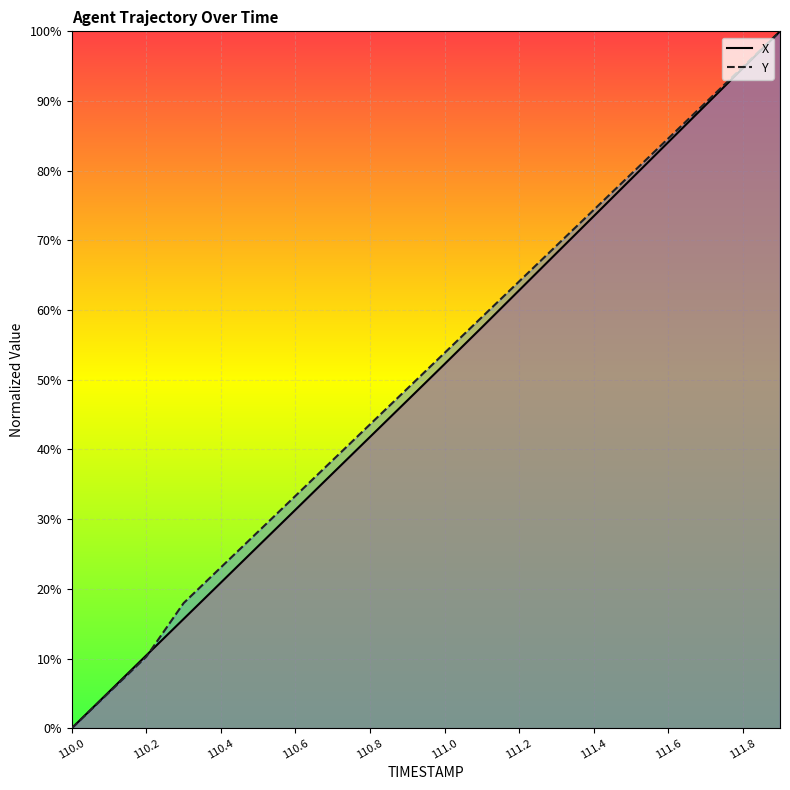

List the series in order of their overall mean, highest first.

Y, X